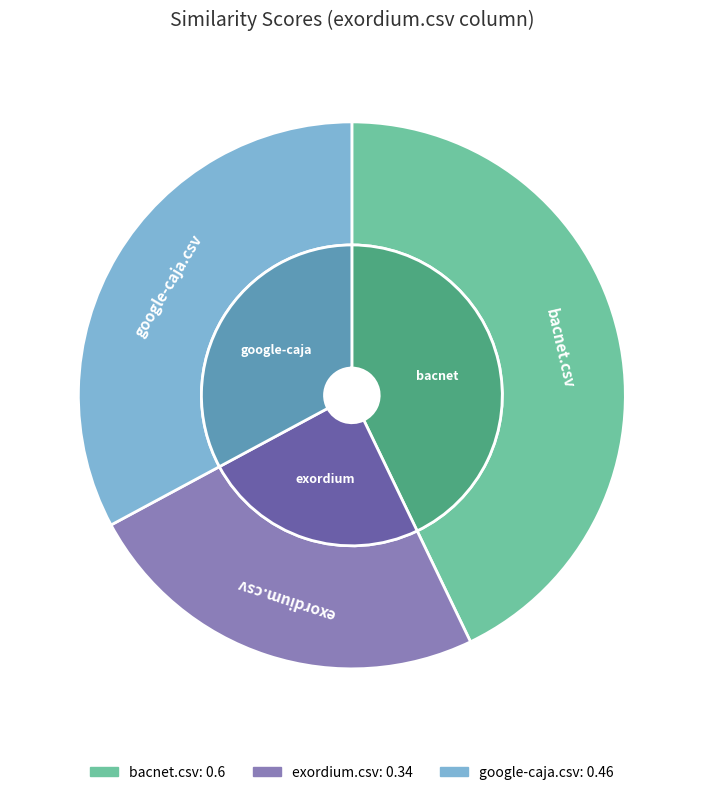

What percentage do google-caja.csv and exordium.csv together represent?

57.1%